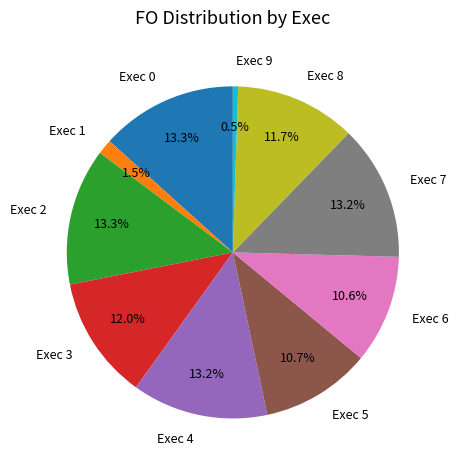

To the nearest percent, what is the combined percentage of Exec 5 and Exec 3?

23%